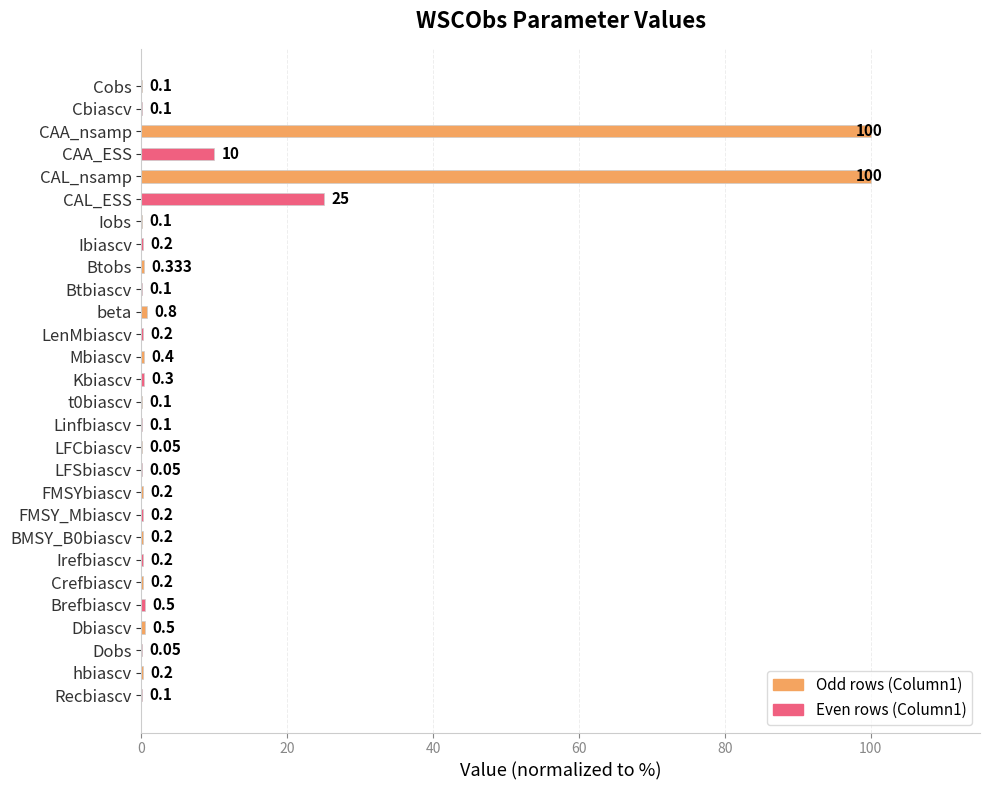

Where is the data nearest to the value 50?

CAL_ESS